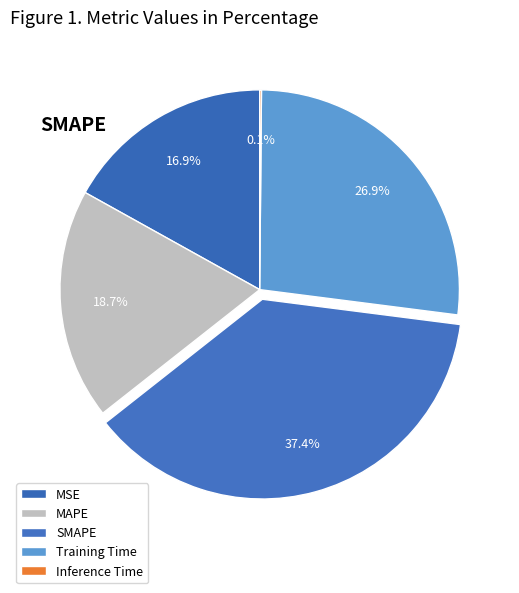

How many segments does this pie chart have?

5